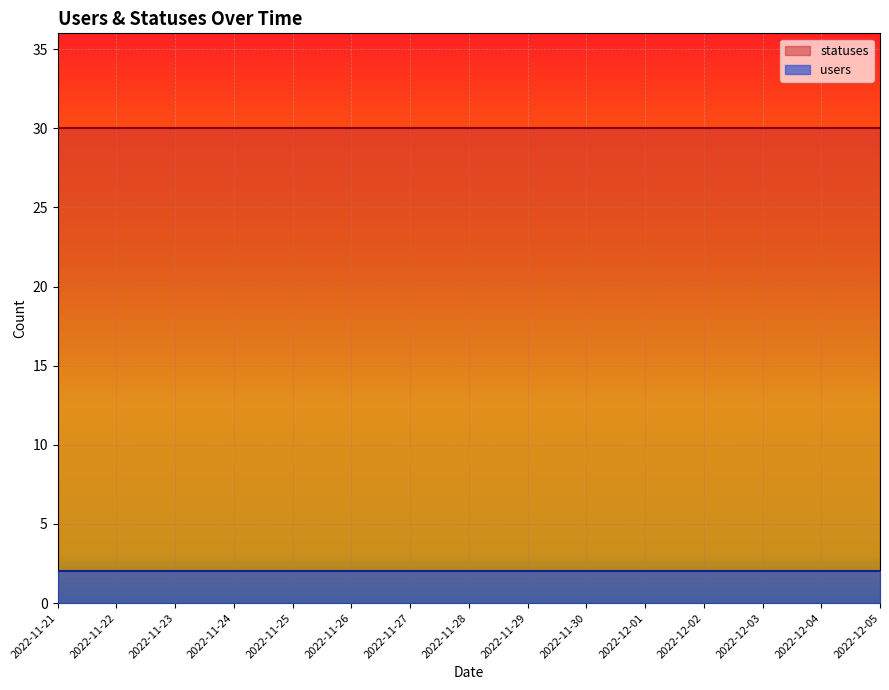

True or false: statuses and users intersect in this chart.

False